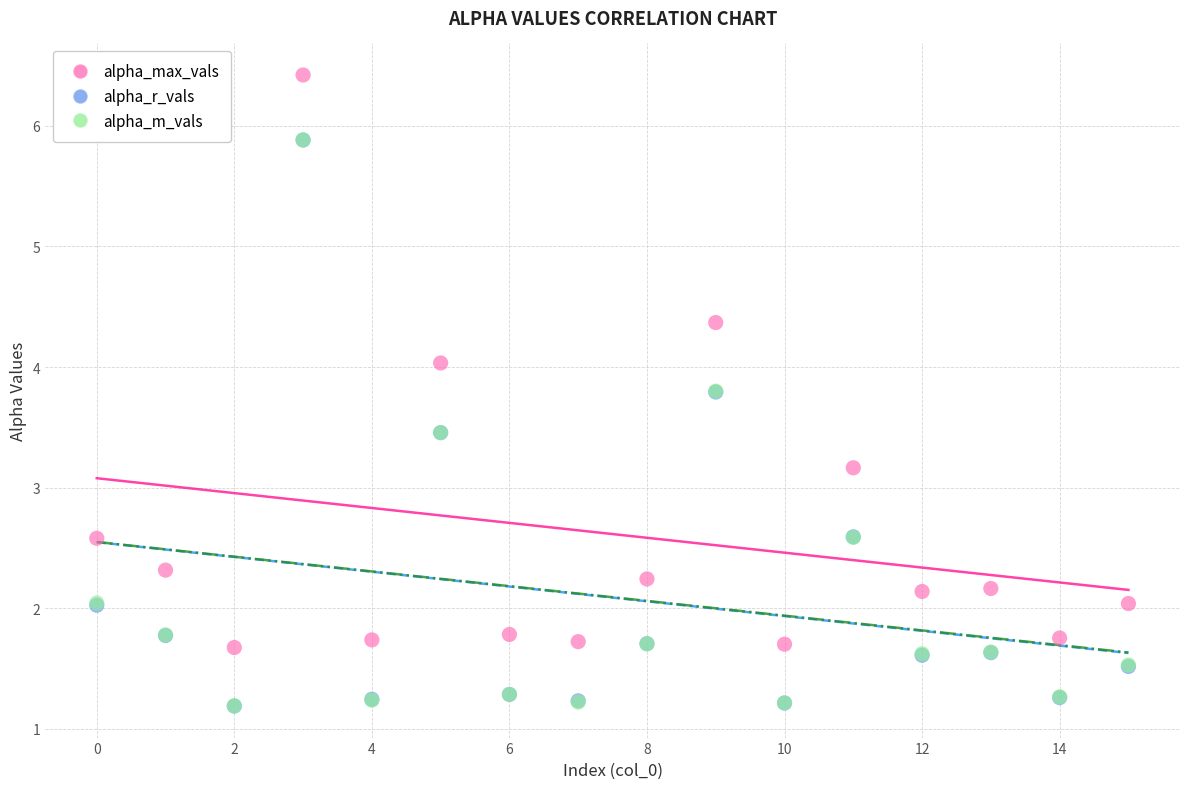

What are all the series names shown in the legend?

alpha_max_vals, alpha_r_vals, alpha_m_vals